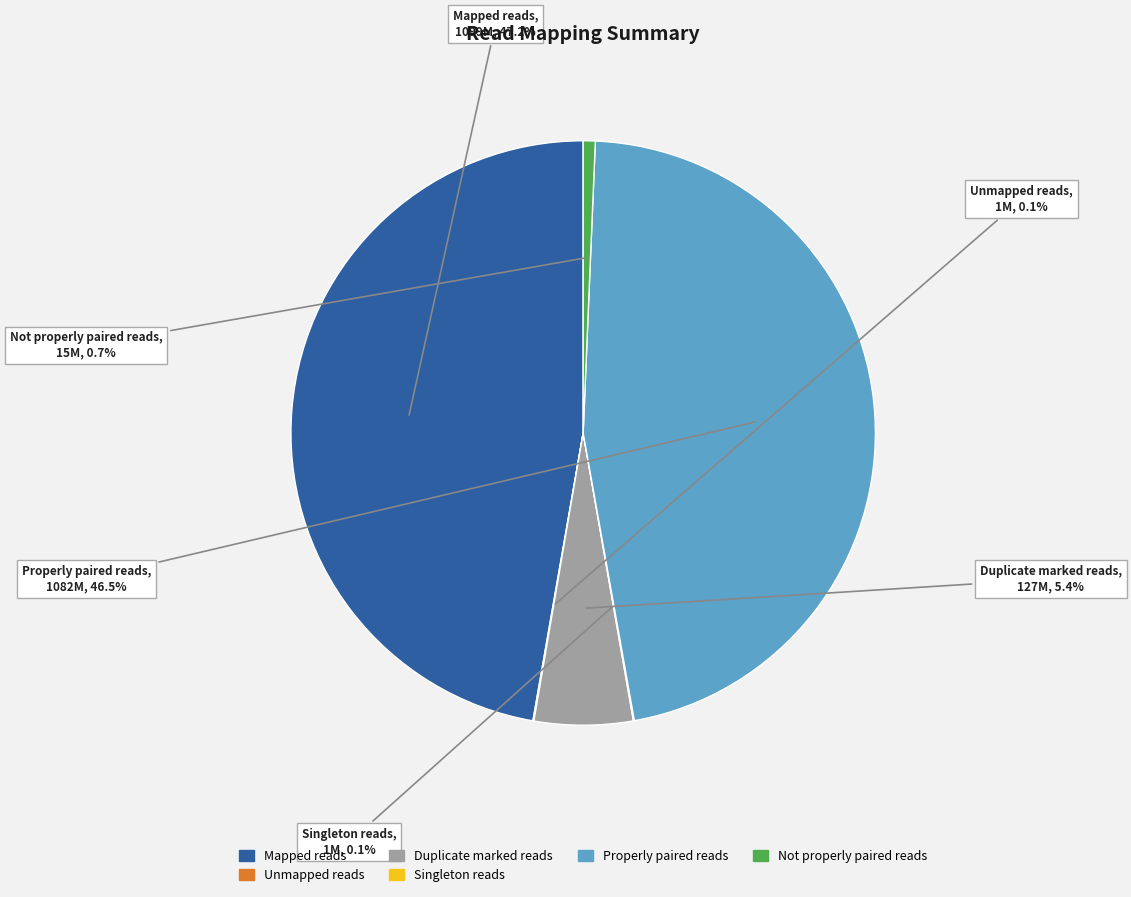

Does any single category account for the majority?

No